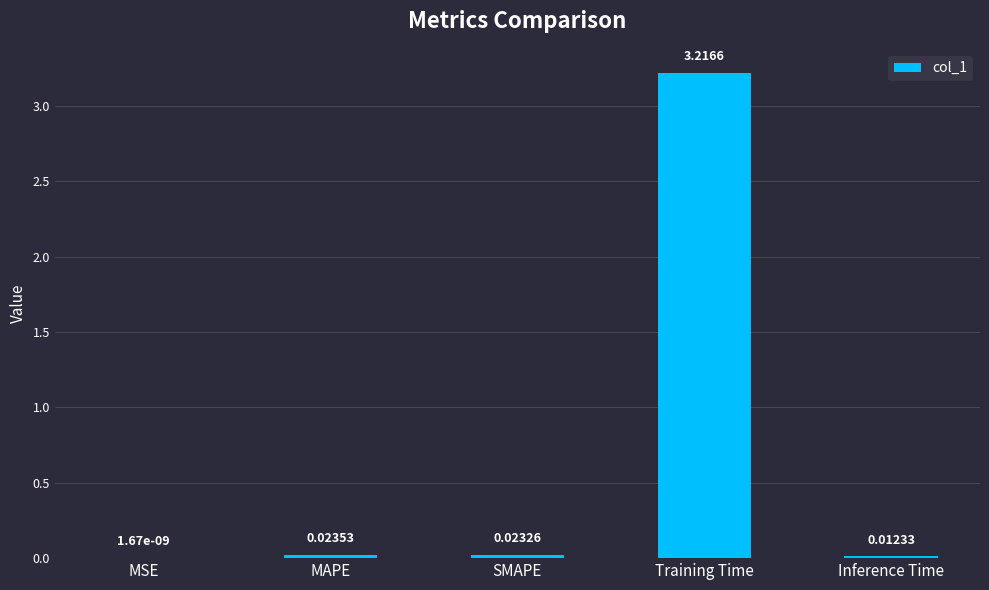

What is the sum of all values?

3.3